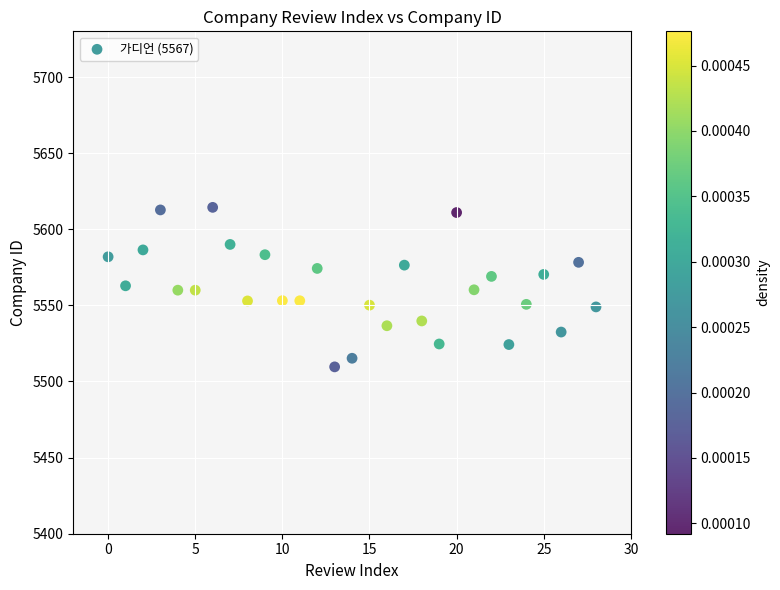

What is the range of Y values (max minus min)?

104.8